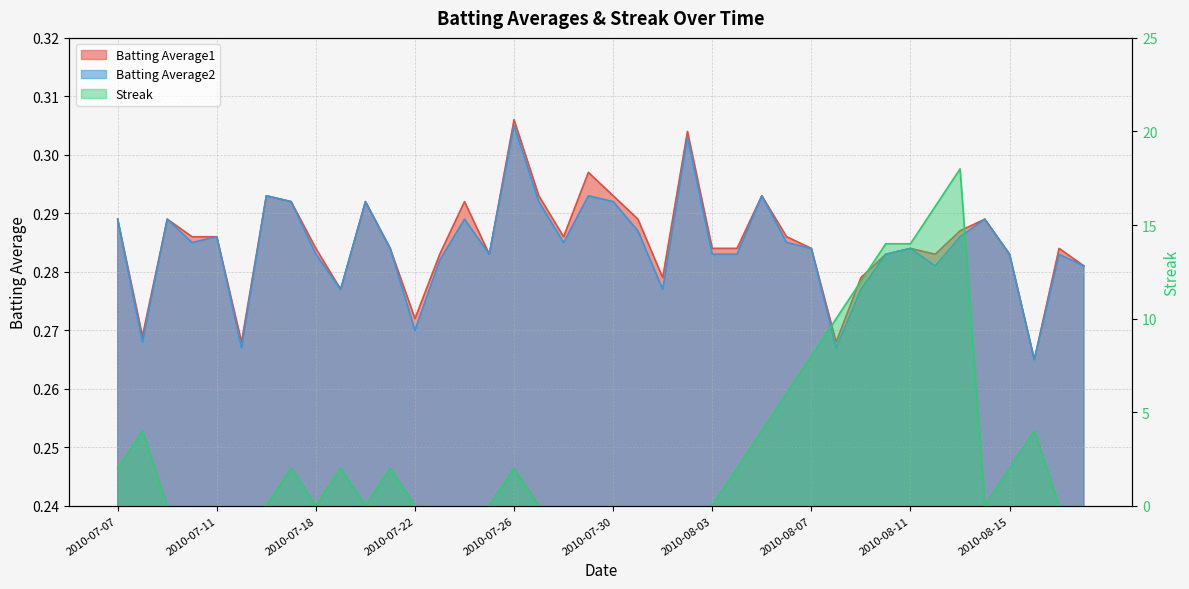

At which category is the sum across all series the highest?

2010-08-13